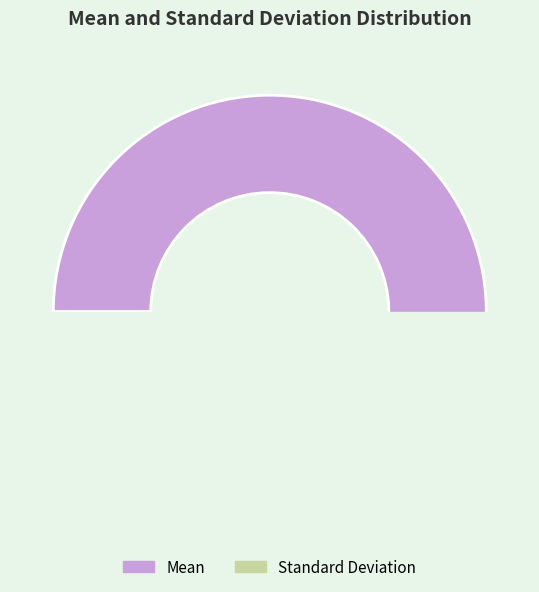

How many segments does this pie chart have?

2